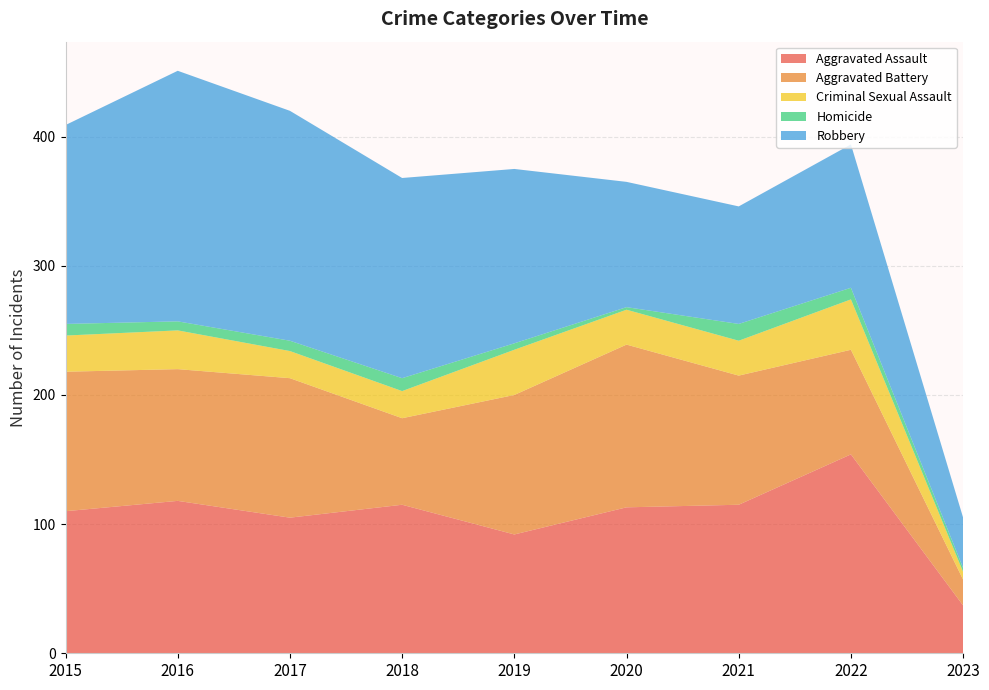

Reading right to left, extract all data points from this chart.

Aggravated Assault: 2023=37	2022=154	2021=115	2020=113	2019=92	2018=115	2017=105	2016=118	2015=110
Aggravated Battery: 2023=20	2022=81	2021=100	2020=126	2019=108	2018=67	2017=108	2016=102	2015=108
Criminal Sexual Assault: 2023=6	2022=39	2021=27	2020=27	2019=35	2018=21	2017=21	2016=30	2015=28
Homicide: 2023=3	2022=9	2021=13	2020=2	2019=5	2018=10	2017=8	2016=7	2015=9
Robbery: 2023=39	2022=111	2021=91	2020=97	2019=135	2018=155	2017=178	2016=194	2015=154